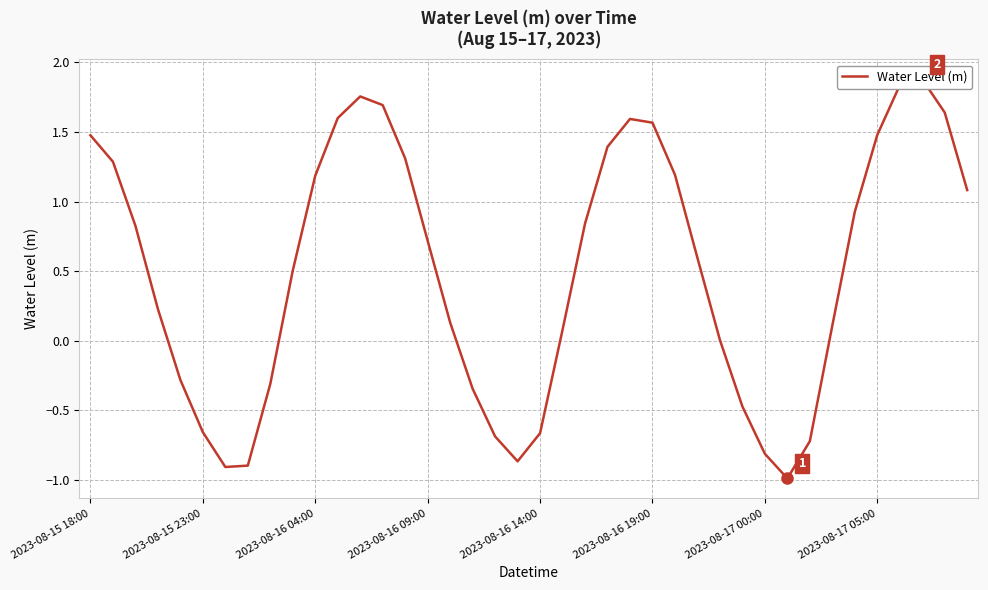

How many distinct data groups are displayed?

1